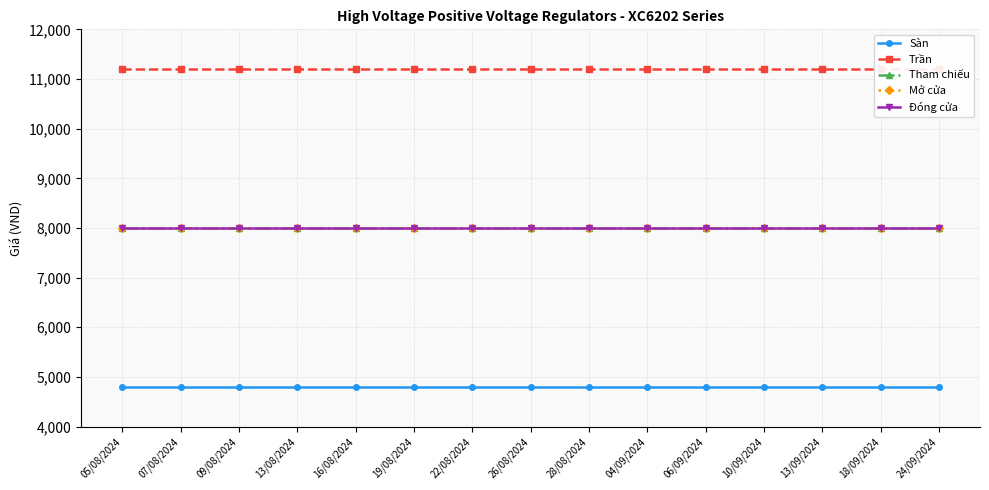

True or false: Mở cửa and Tham chiếu intersect in this chart.

False